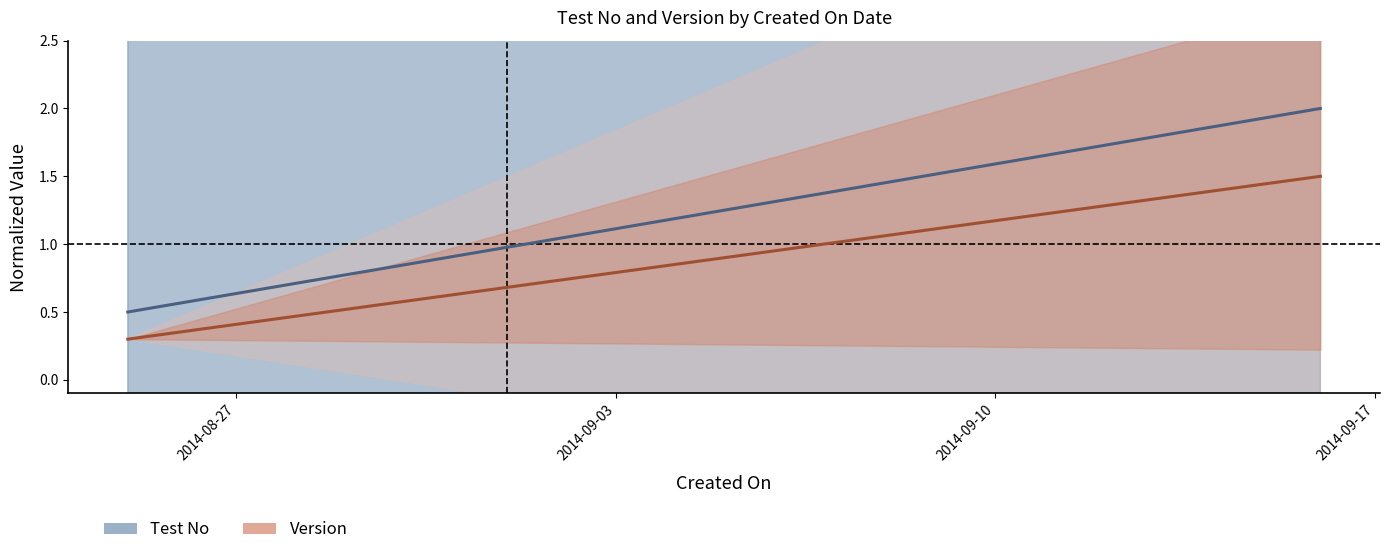

True or false: Version has a value of 0.1 at 2014-08-27.

False